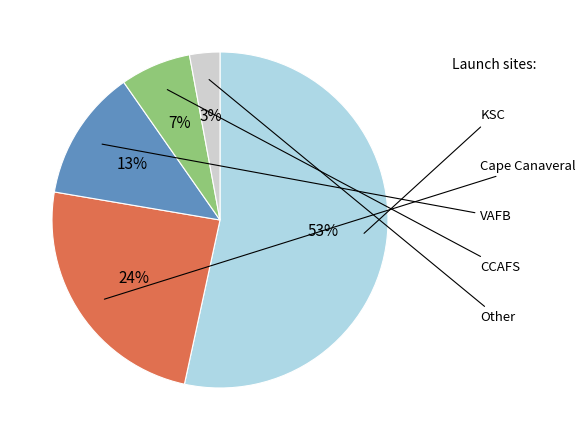

Rank the categories by value from highest to lowest.

KSC, Cape Canaveral, VAFB, CCAFS, Other